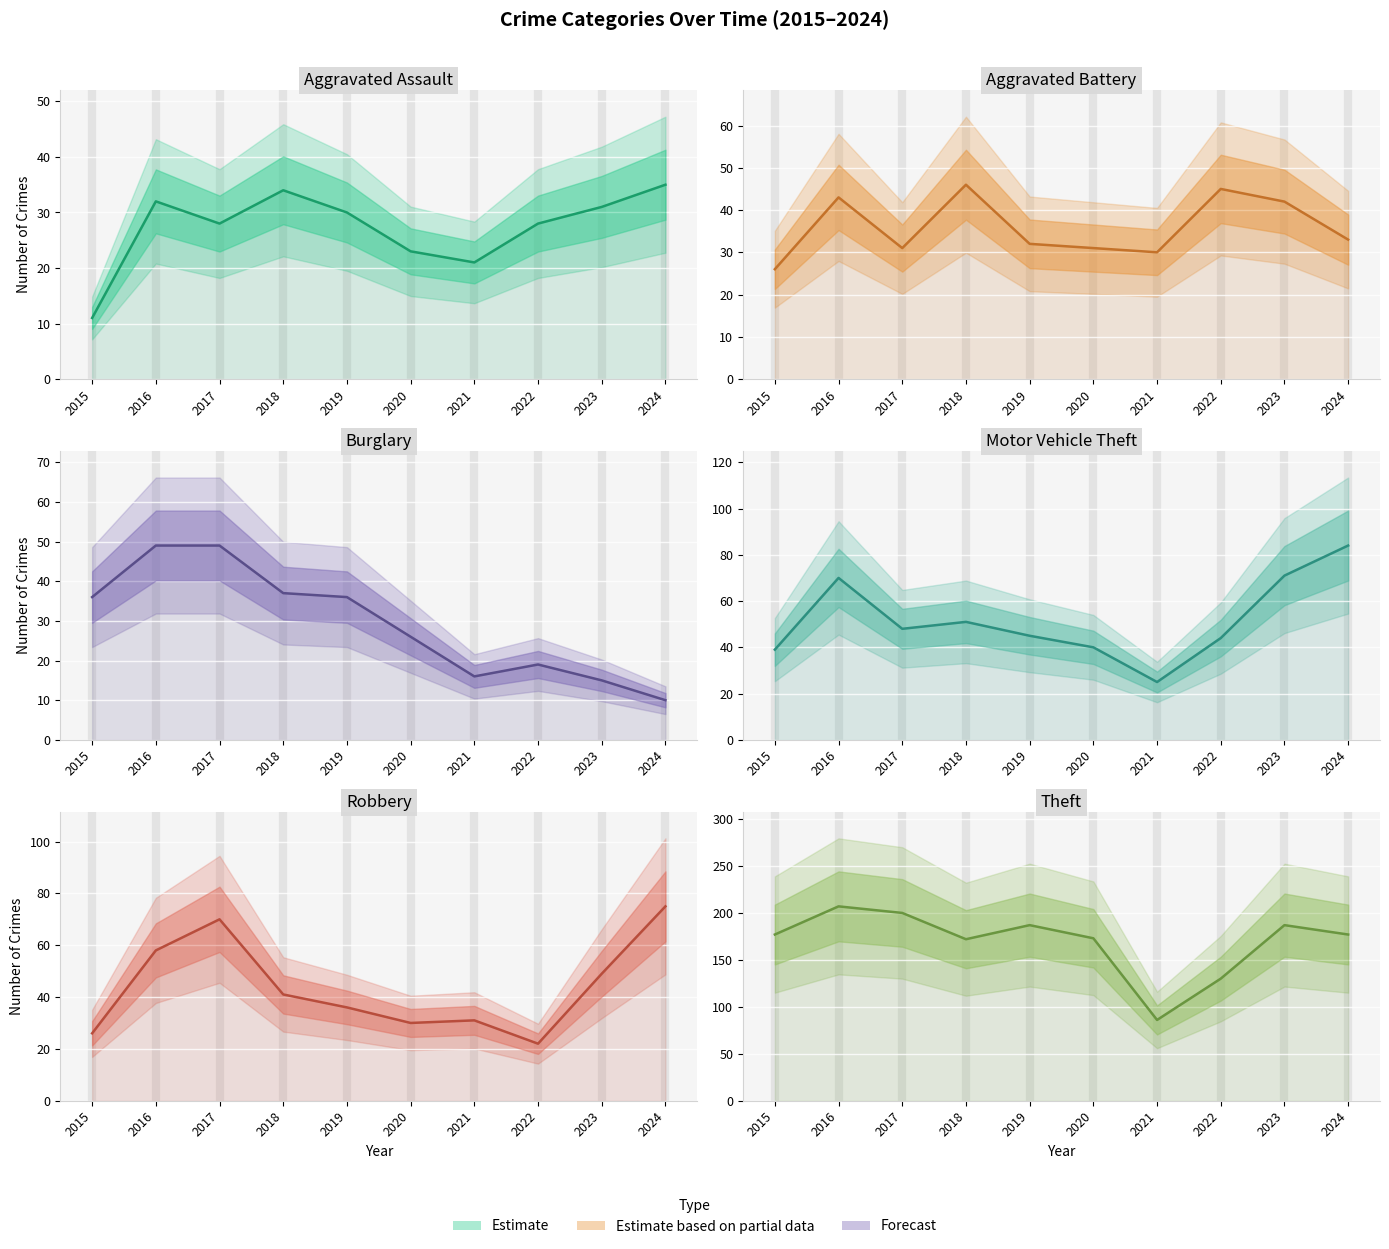

Is the value of Aggravated Assault at 2016 greater than the value of Motor Vehicle Theft at 2015?

No